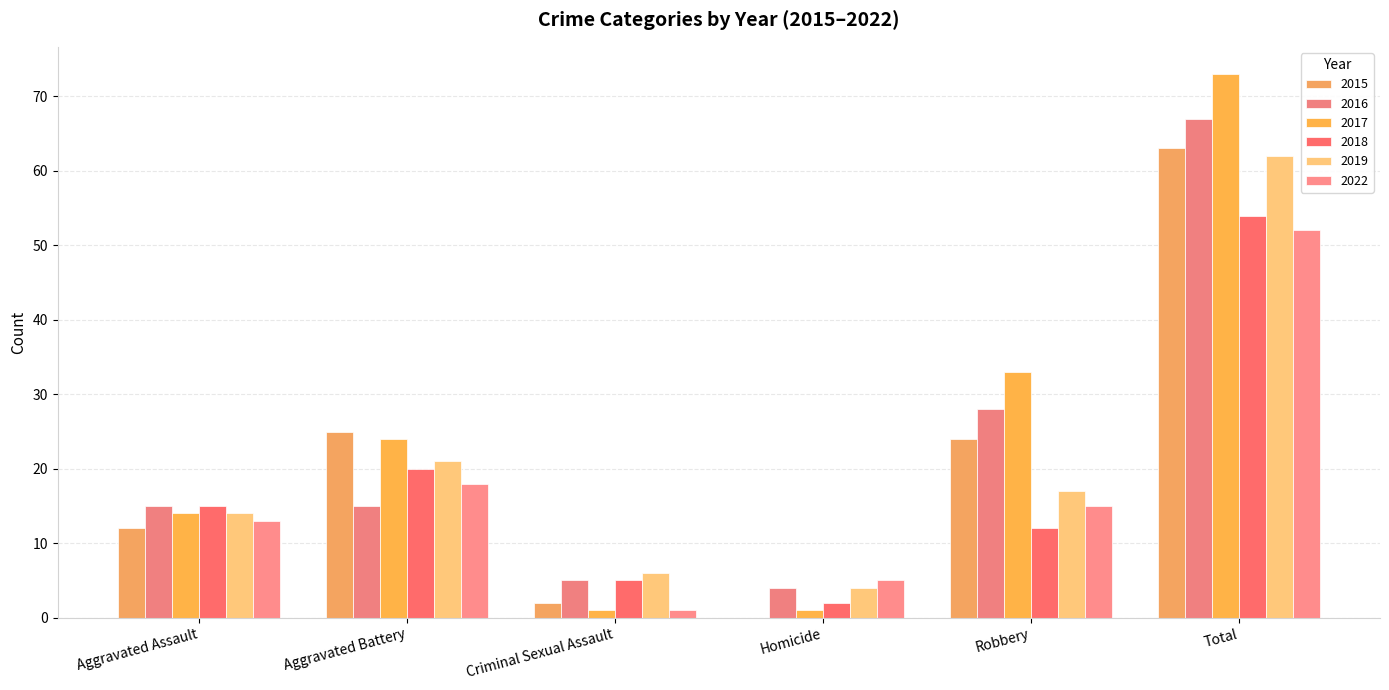

What is the label of the 3rd bar from the left?

Criminal Sexual Assault